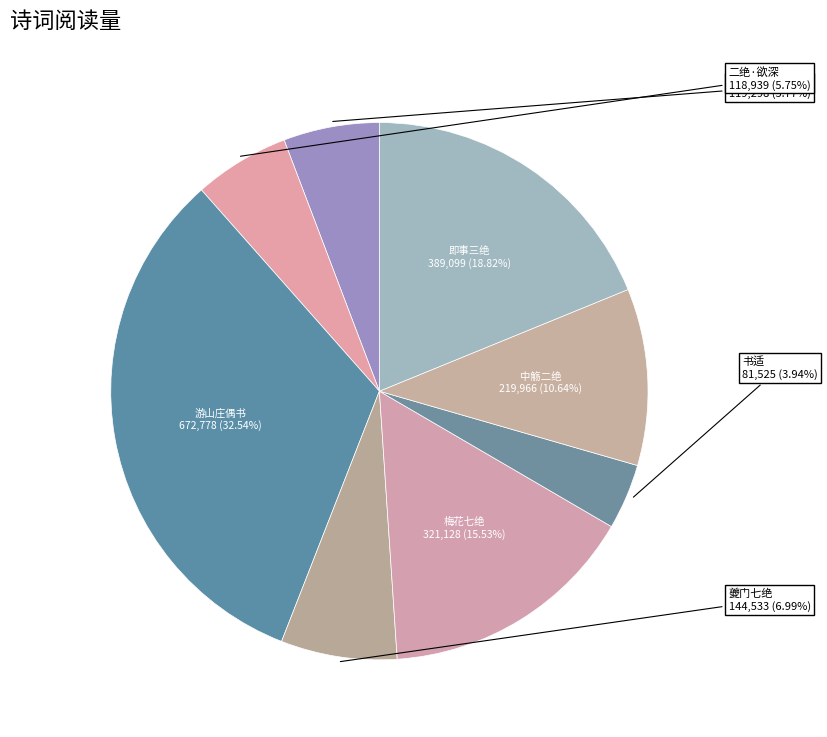

How many slices are in this pie chart?

8